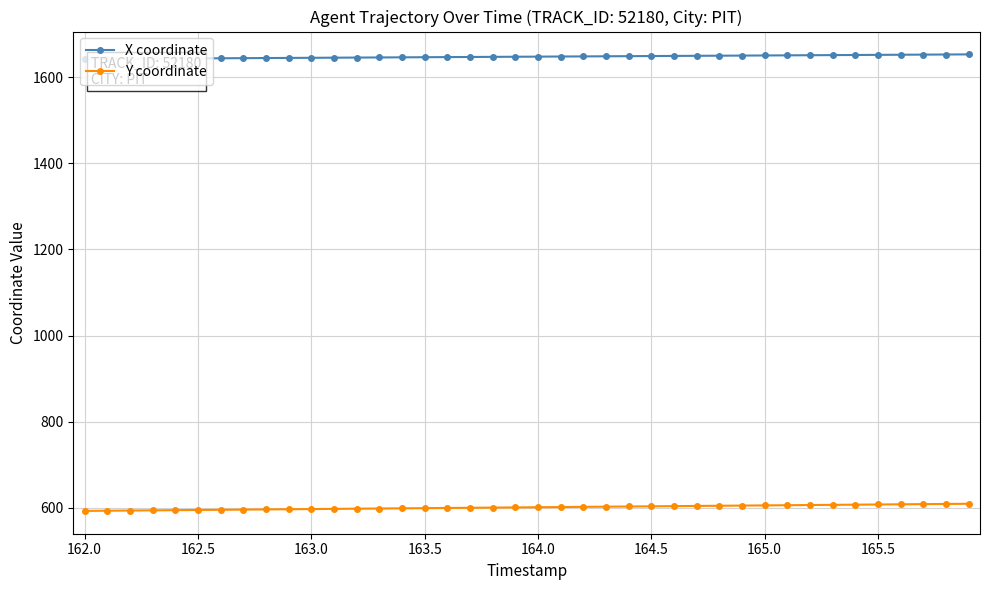

True or false: X coordinate and Y coordinate cross at least once.

False